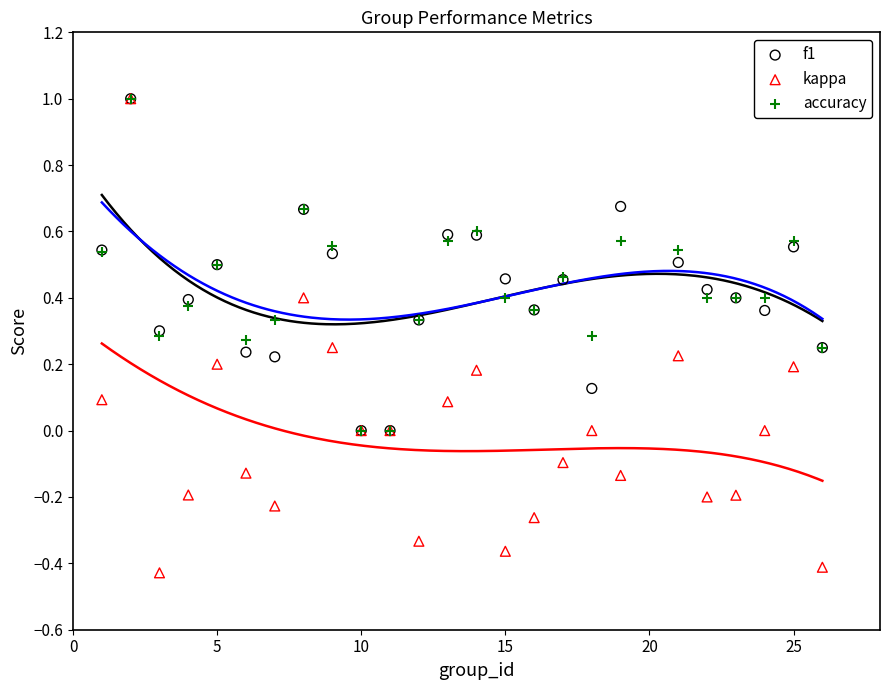

What are all the series names shown in the legend?

f1, kappa, accuracy